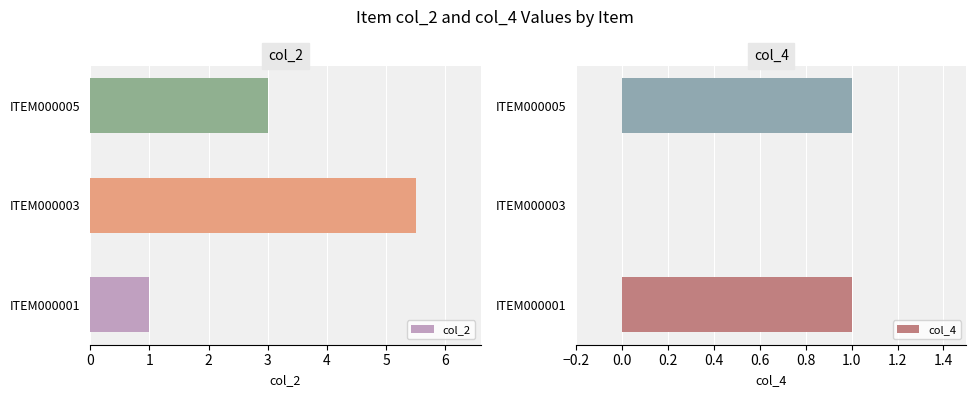

At which label is col_4 closest to 0?

ITEM000003